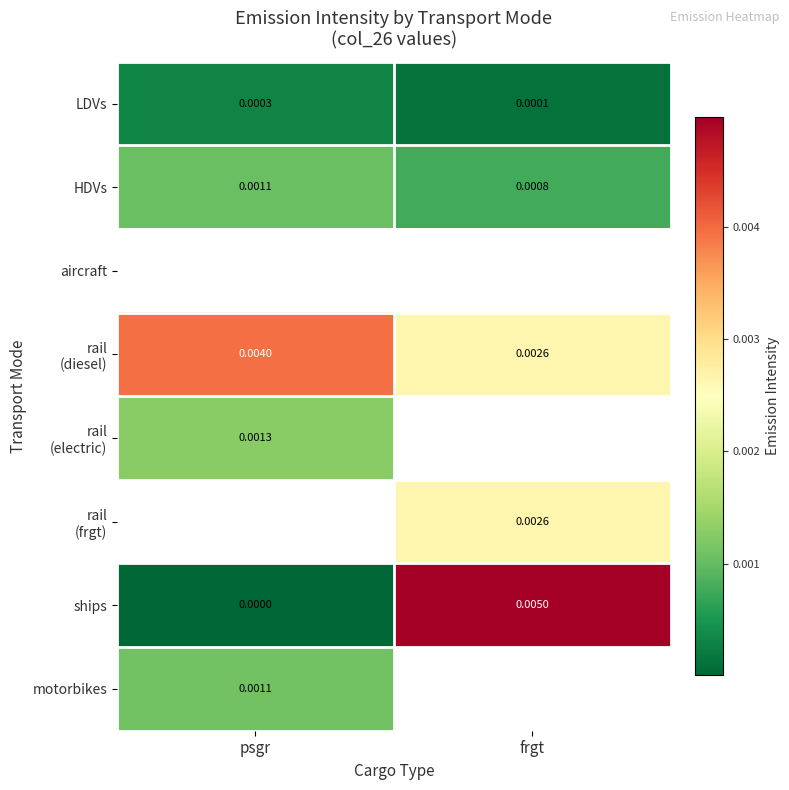

Which has a higher value, frgt or psgr?

psgr